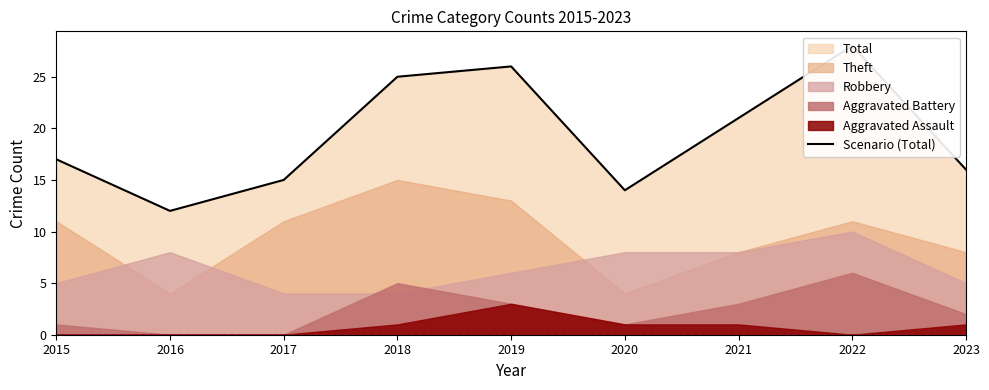

List the labels in order of value, largest first.

2022, 2019, 2018, 2021, 2015, 2023, 2017, 2020, 2016